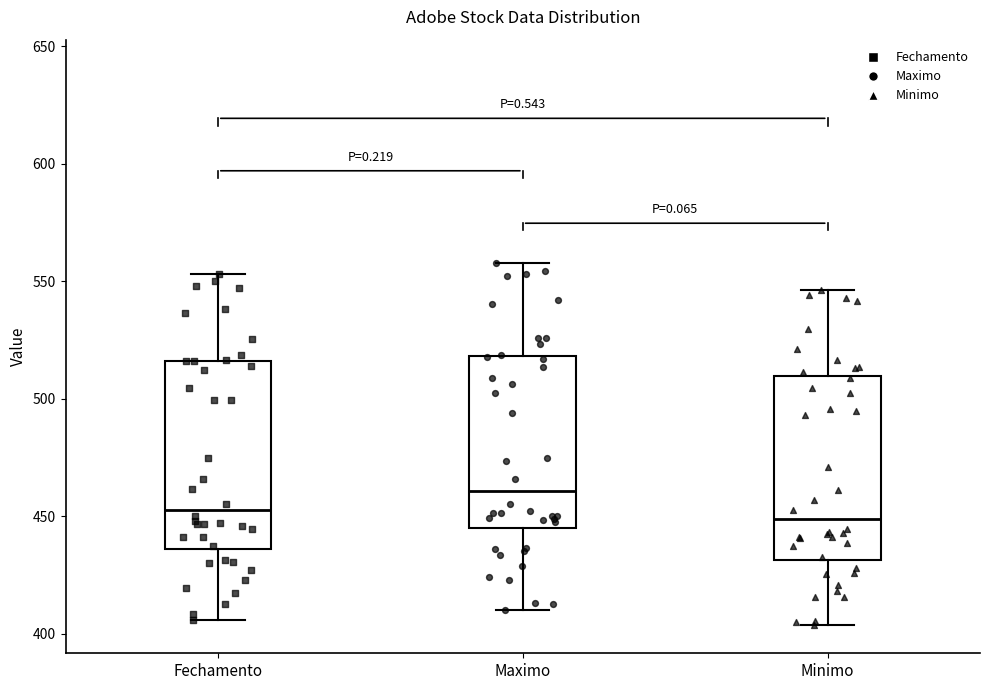

Which box has the highest median line?

Maximo